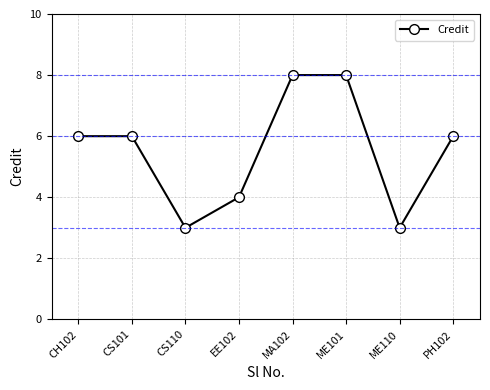

What is the average value?

6